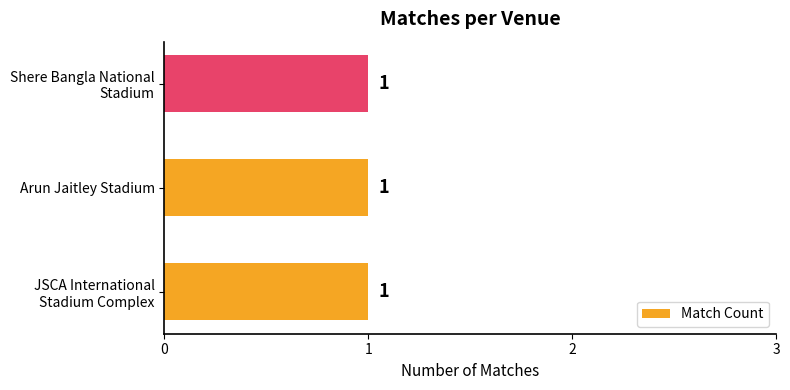

Where is the data nearest to the value 1?

Shere Bangla National Stadium